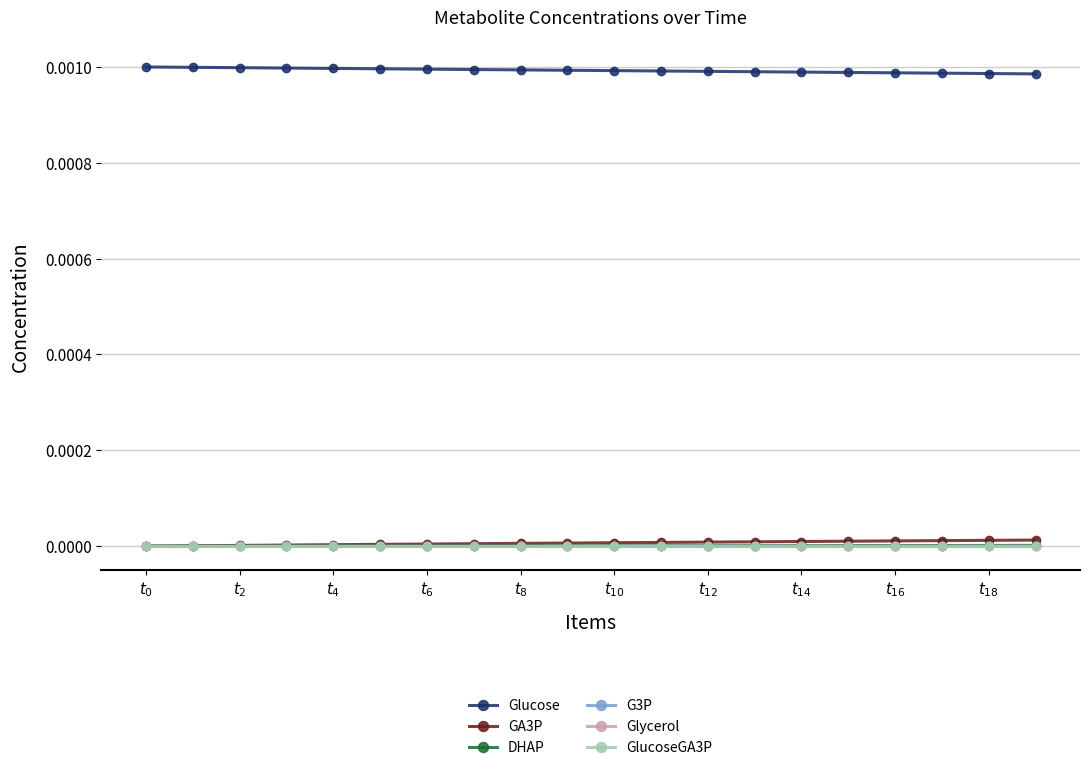

Which series has the largest total across all categories?

Glucose